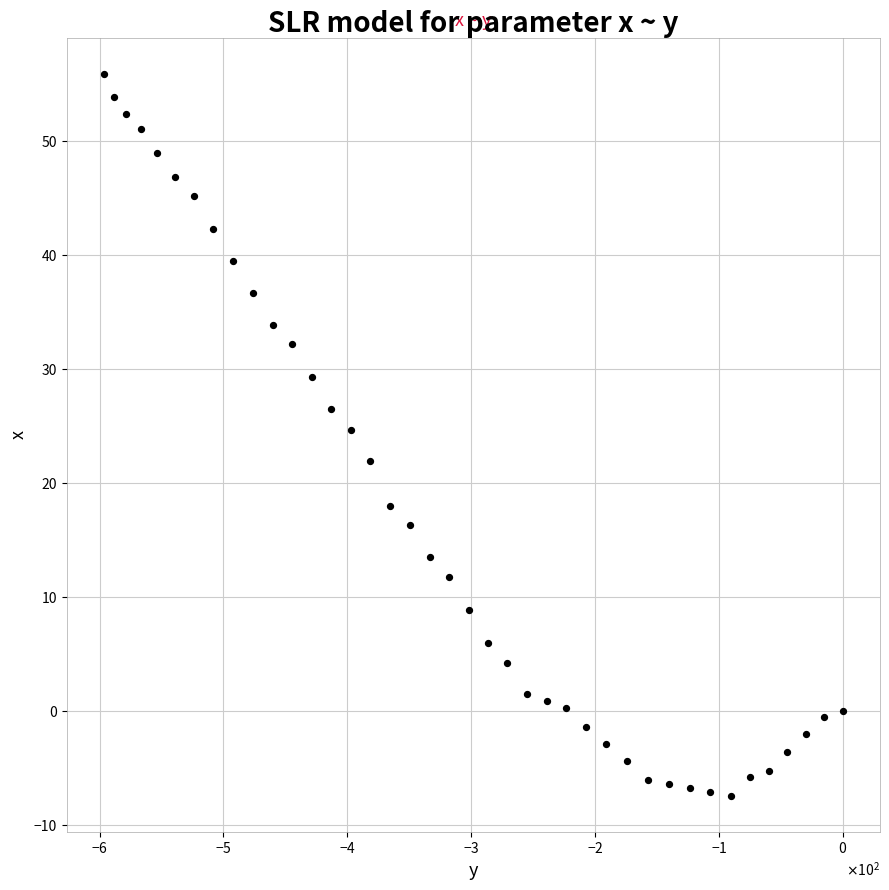

What is the range of Y values (max minus min)?

63.3